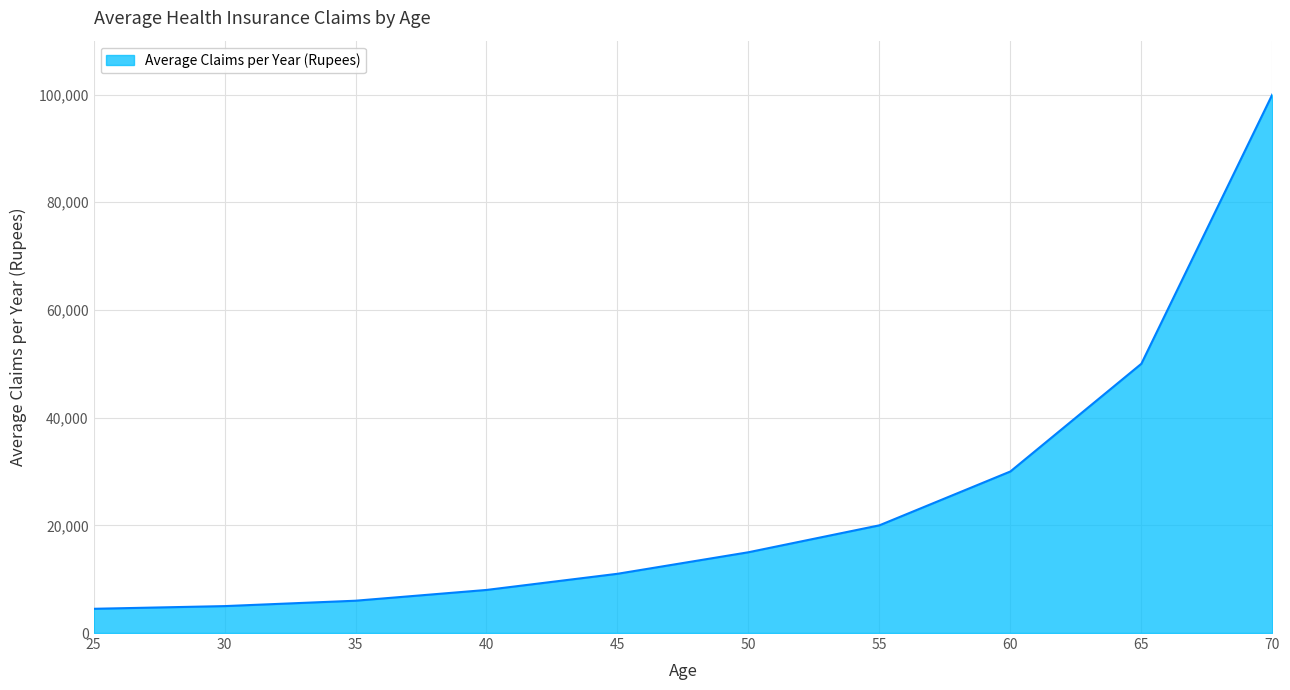

Reading left to right, what are all the values shown in this chart?

25=4500	30=5000	35=6000	40=8000	45=11000	50=15000	55=20000	60=30000	65=50000	70=100000